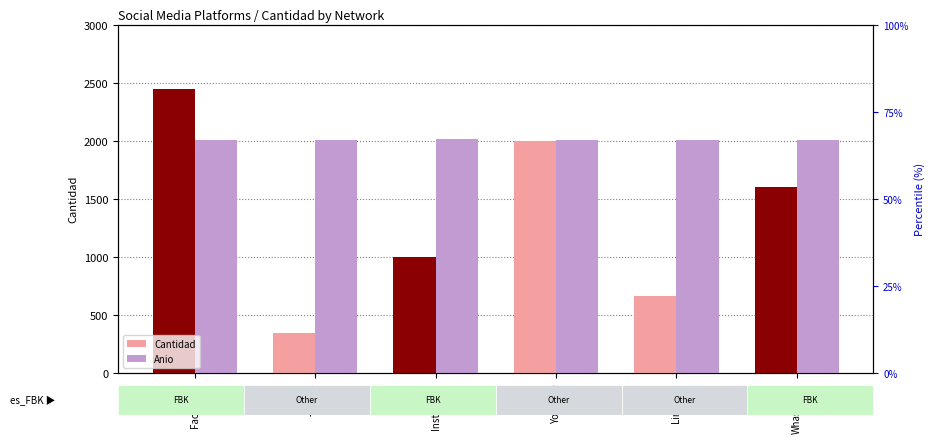

At how many categories does at least one series exceed 548?

6